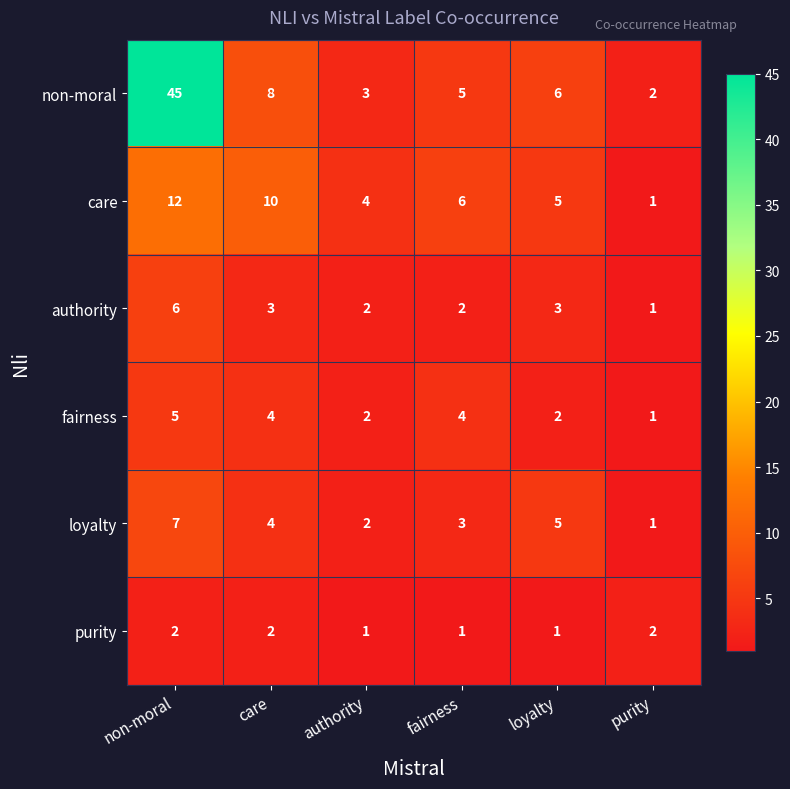

The fairness series shows 2 at authority. True or false?

True